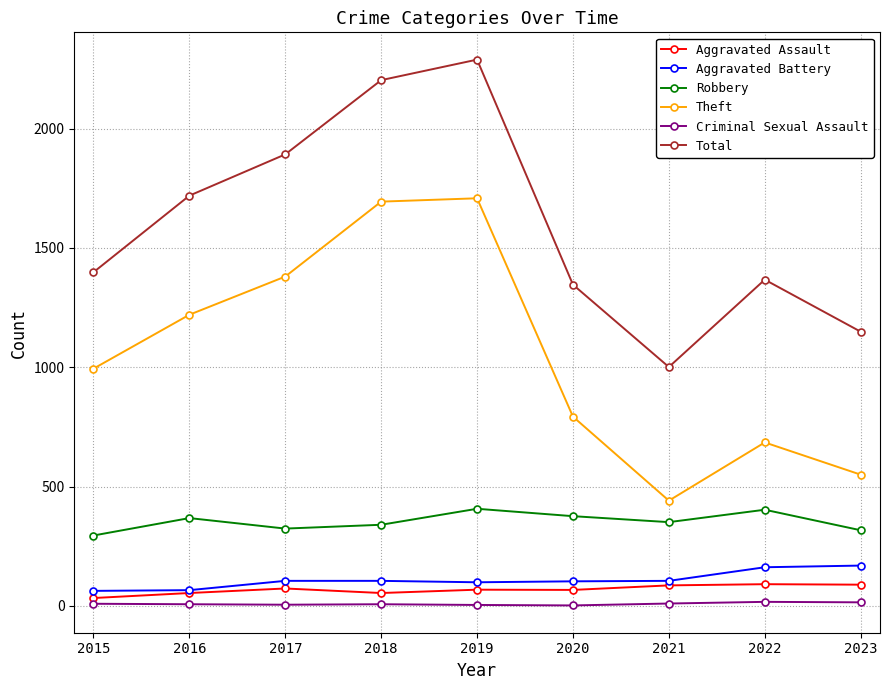

What is the value of the Theft point at the 2nd from the left?

1220